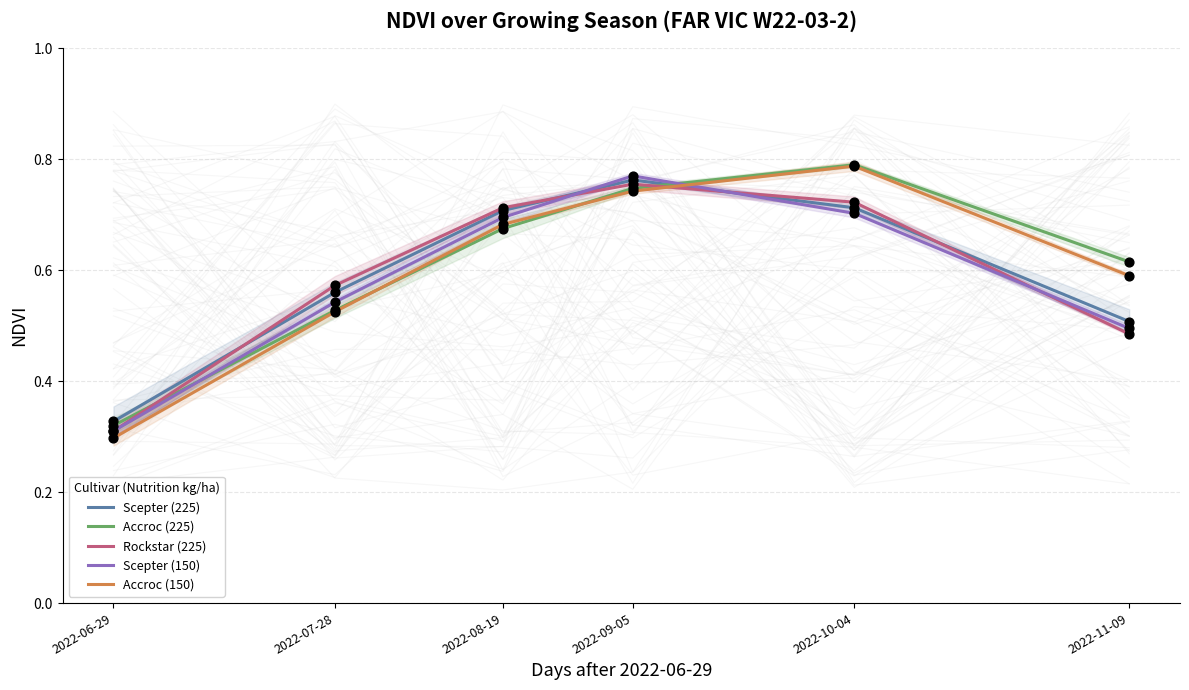

Which series has the largest total across all categories?

Accroc (225)